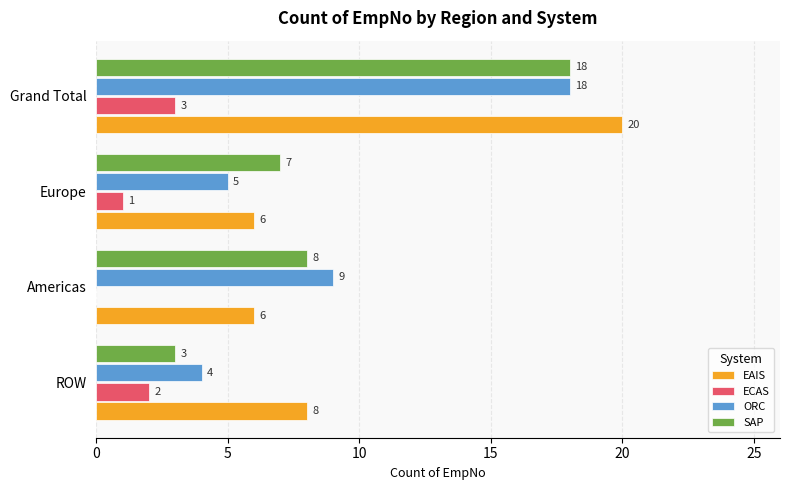

What is the maximum value shown in the chart?

20